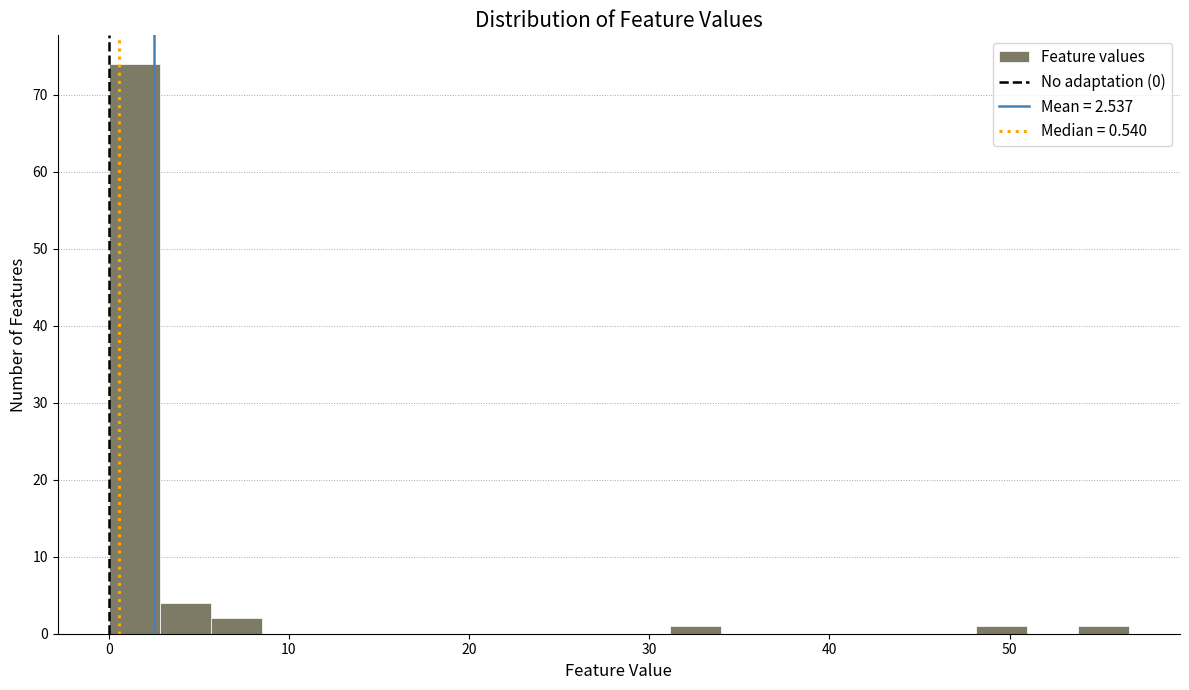

Read against the x-axis, roughly where is the centre of the tallest bar?

1